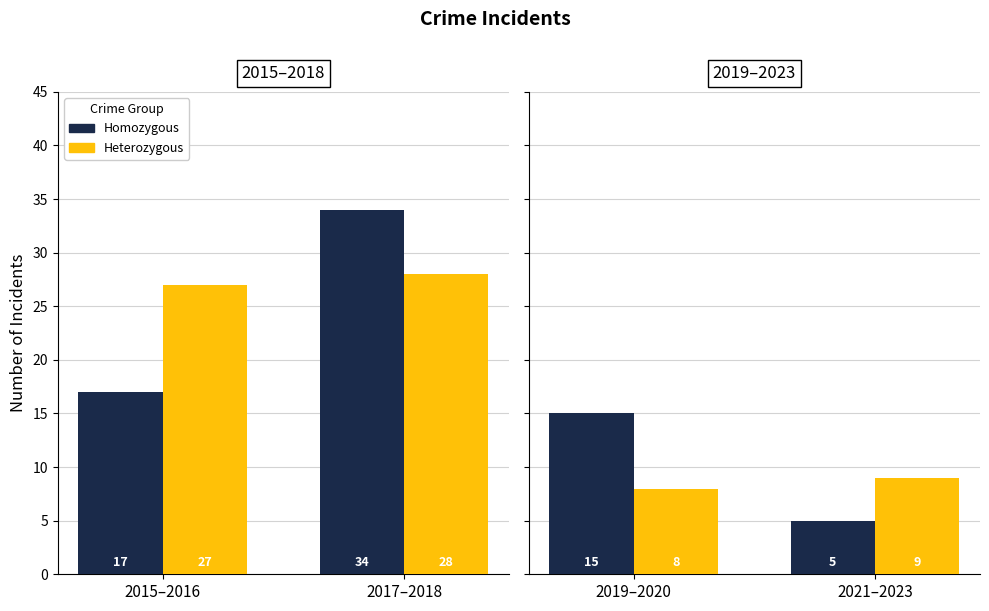

What is the minimum value for Homozygous?

5